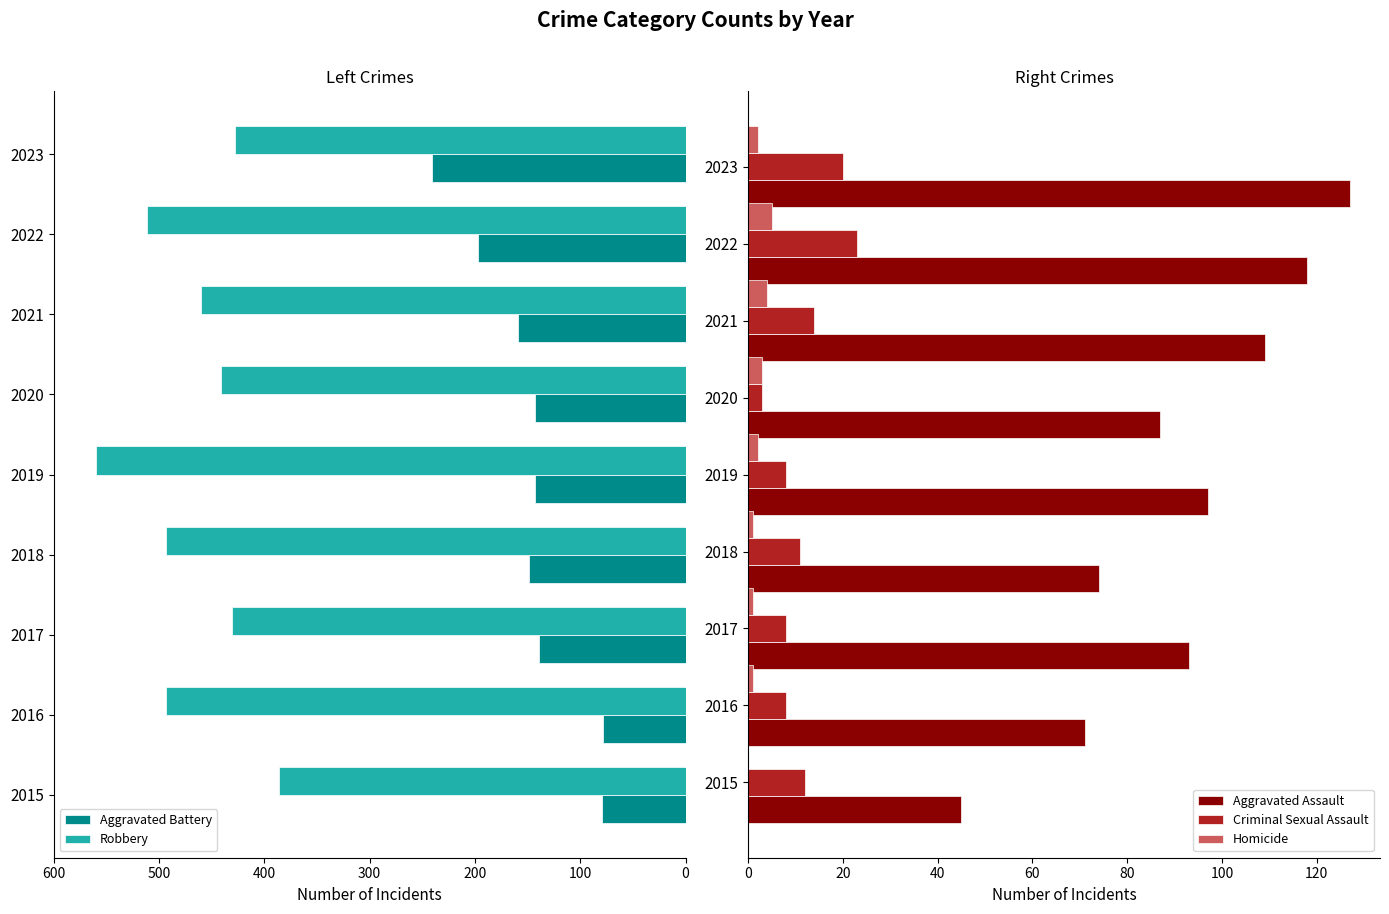

What is the sum of all Aggravated Assault values?

821